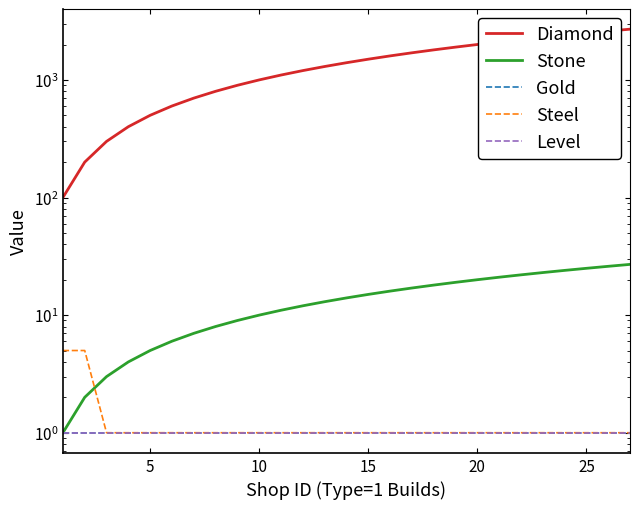

What is the smallest value displayed?

1